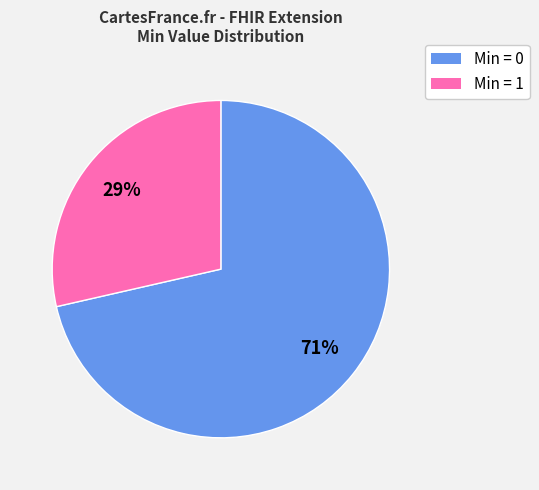

To the nearest percent, what is the average slice percentage?

50%